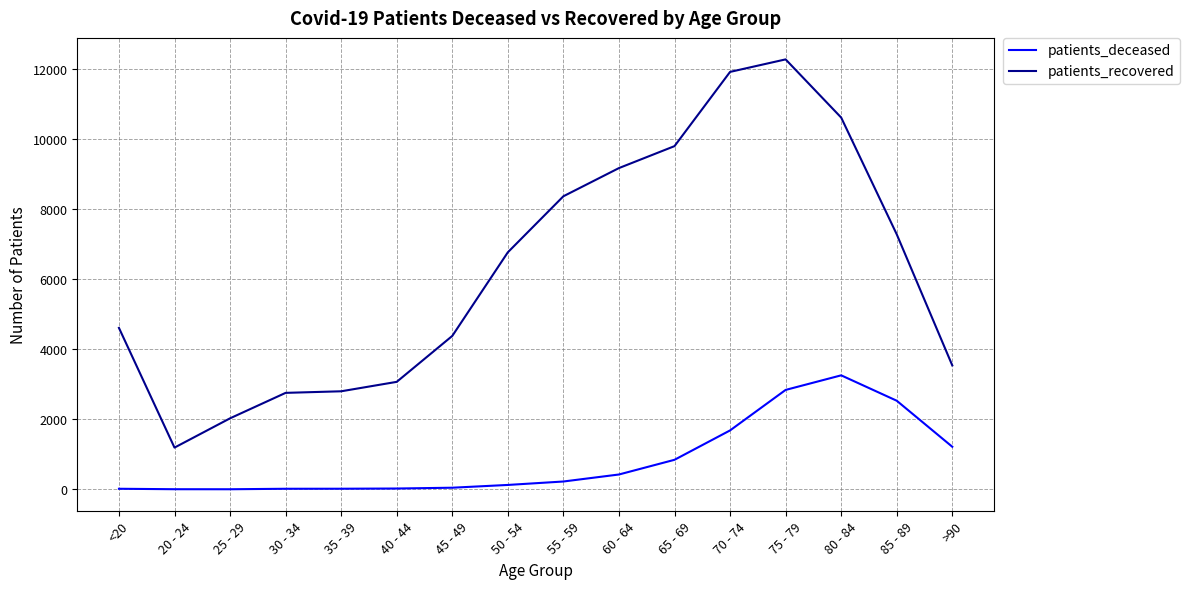

List the series in order of their overall mean, lowest first.

patients_deceased, patients_recovered